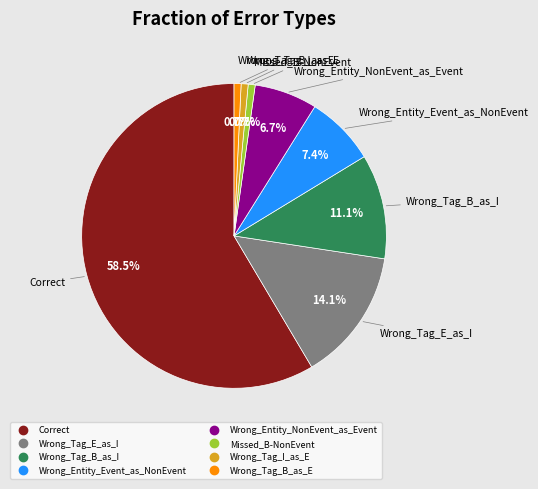

True or false: Missed_B-NonEvent accounts for 7% of the total.

False